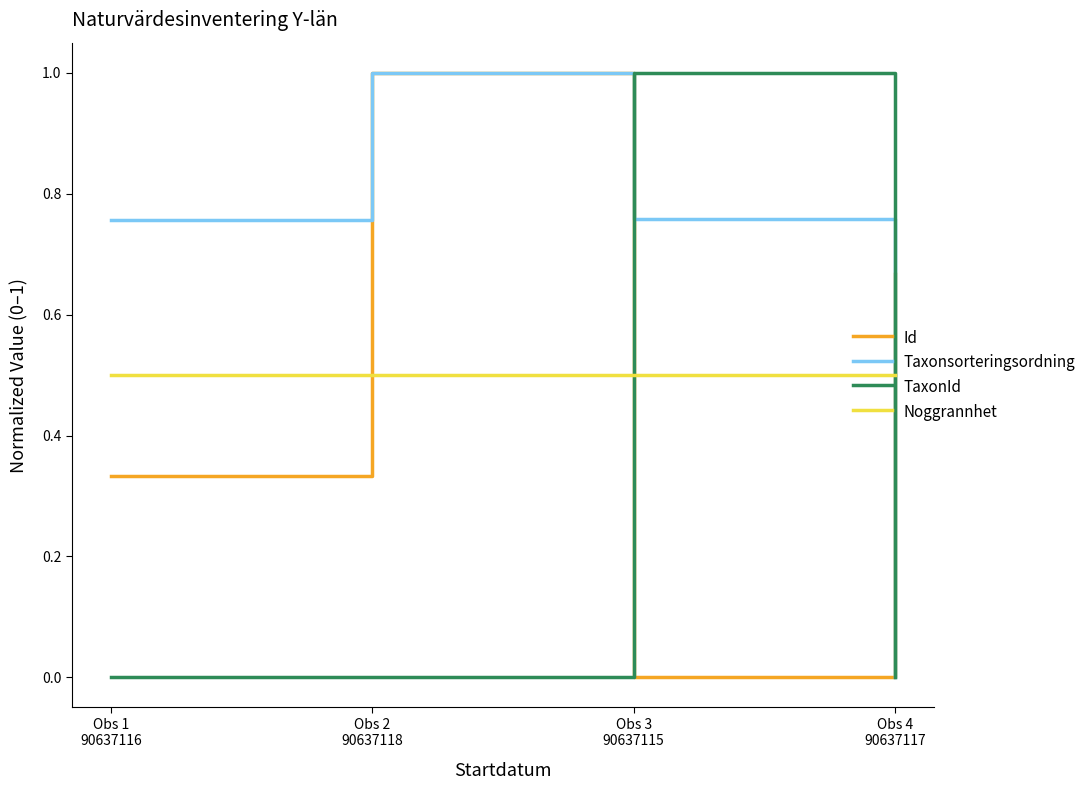

What is the greatest value displayed?

1.0